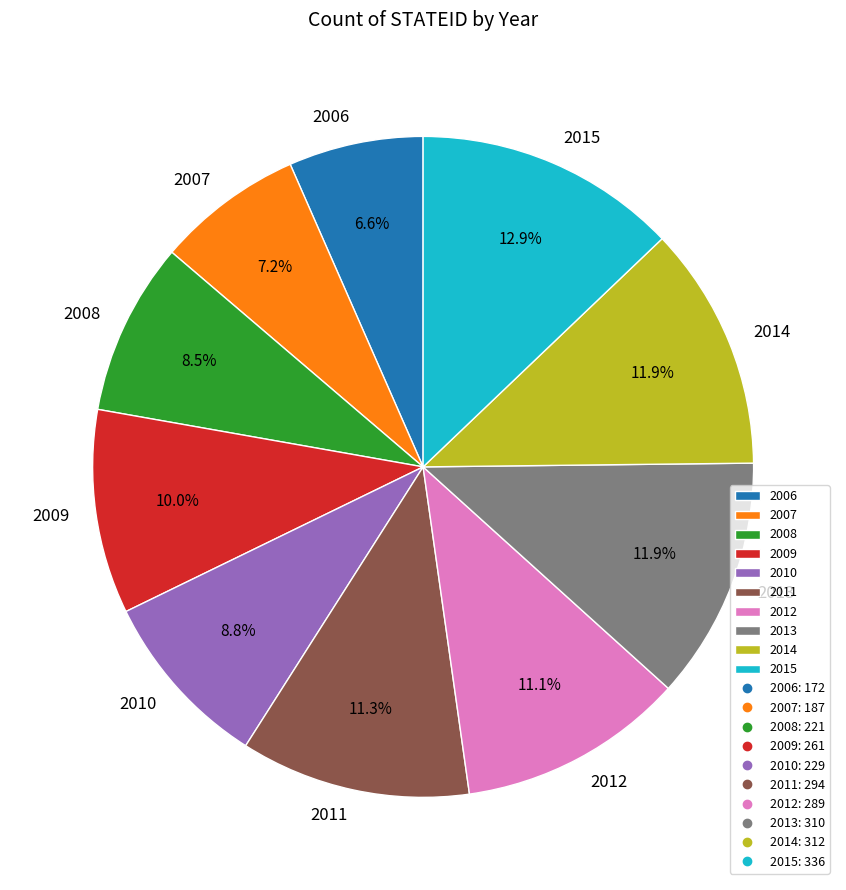

Combined, what portion of the pie is 2009 and 2006?

16.6%